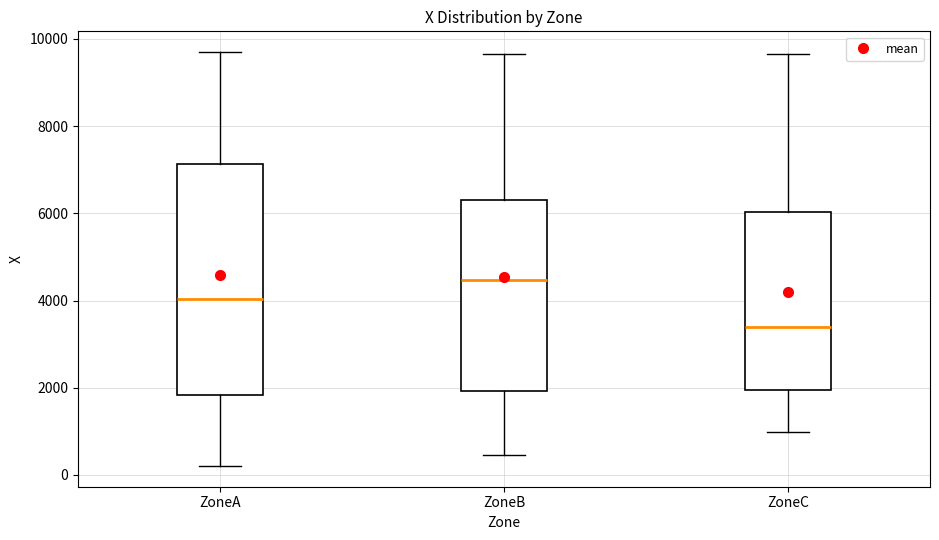

Comparing the boxes themselves (not the whiskers), which one is the tallest?

ZoneA